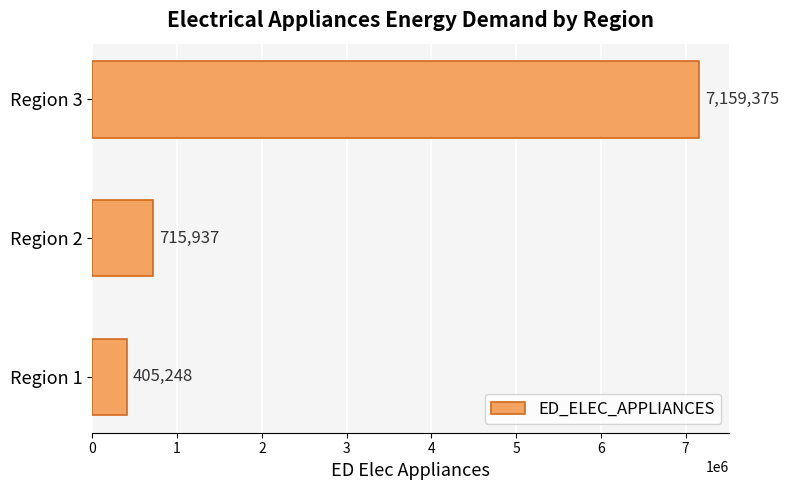

What is the maximum value shown in the chart?

7159374.7